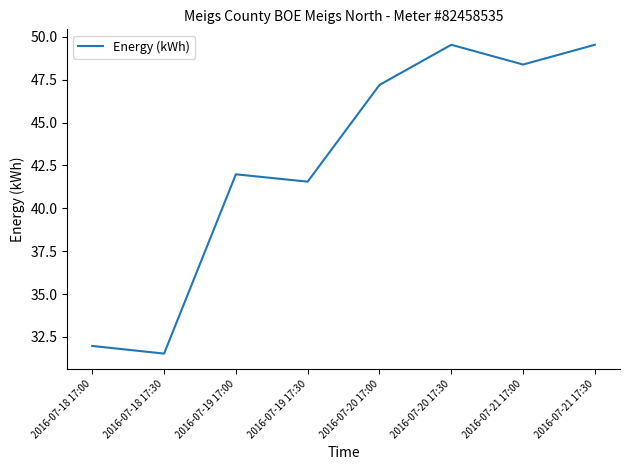

What position from the left is 2016-07-18 17:00?

1